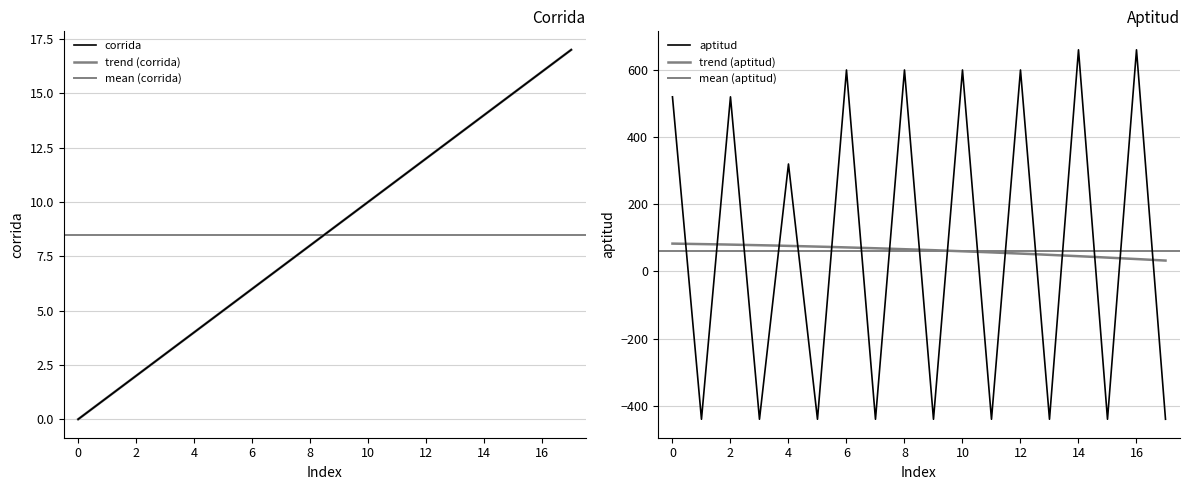

What is the value of the corrida point at the 17th from the left?

16